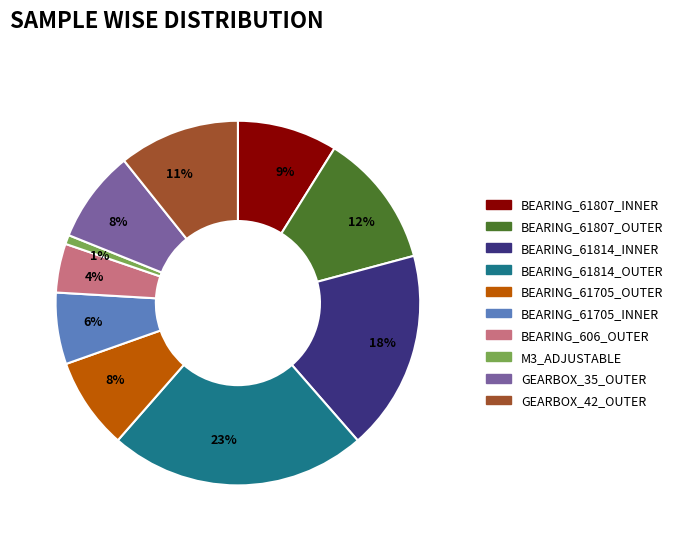

How many slices are in this pie chart?

10